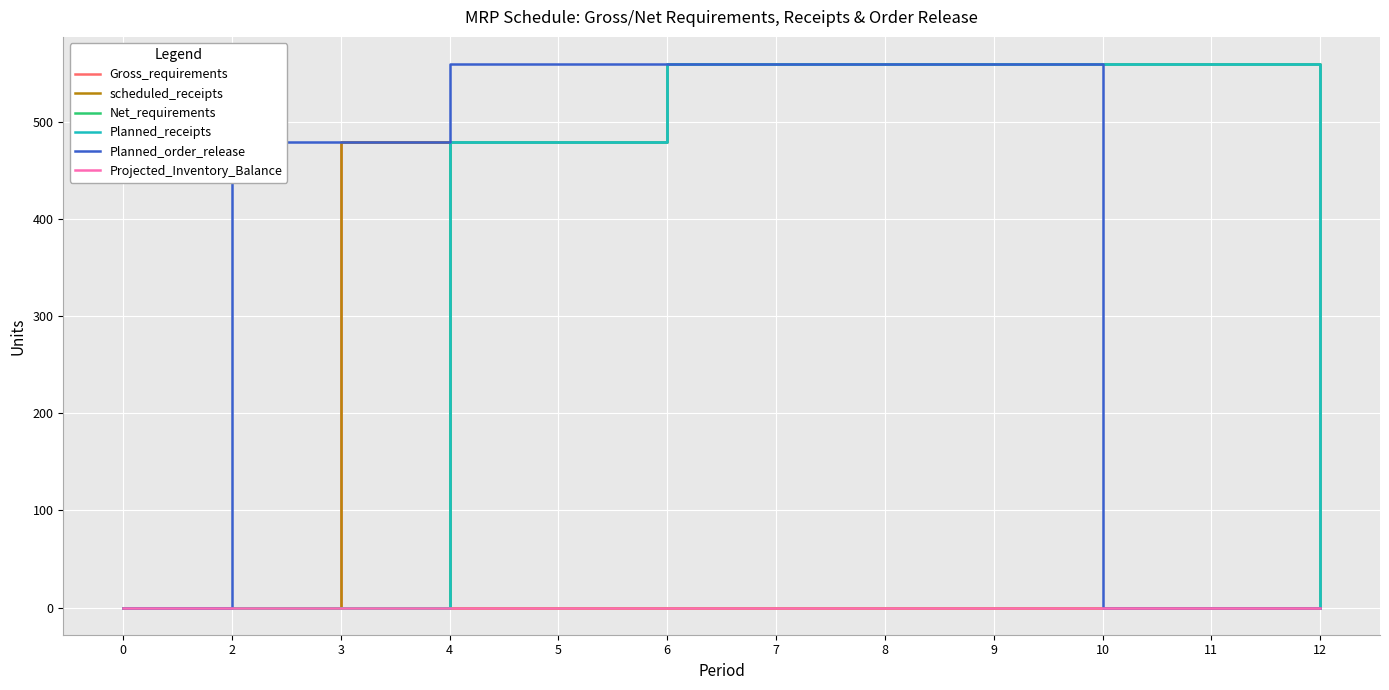

Does the chart display data point markers on the line(s)?

No